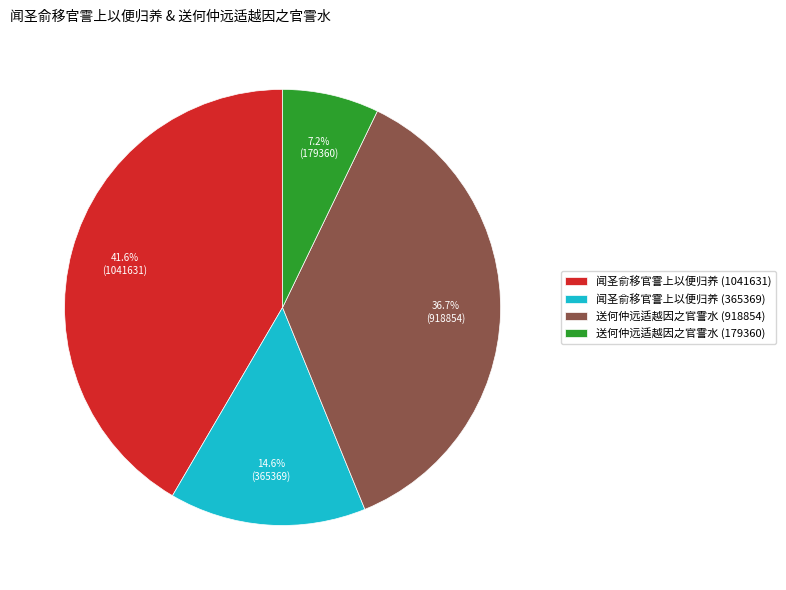

To the nearest percent, what is the difference between the 闻圣俞移官霅上以便归养 (365369) and 送何仲远适越因之官霅水 (918854) slice percentages?

22%